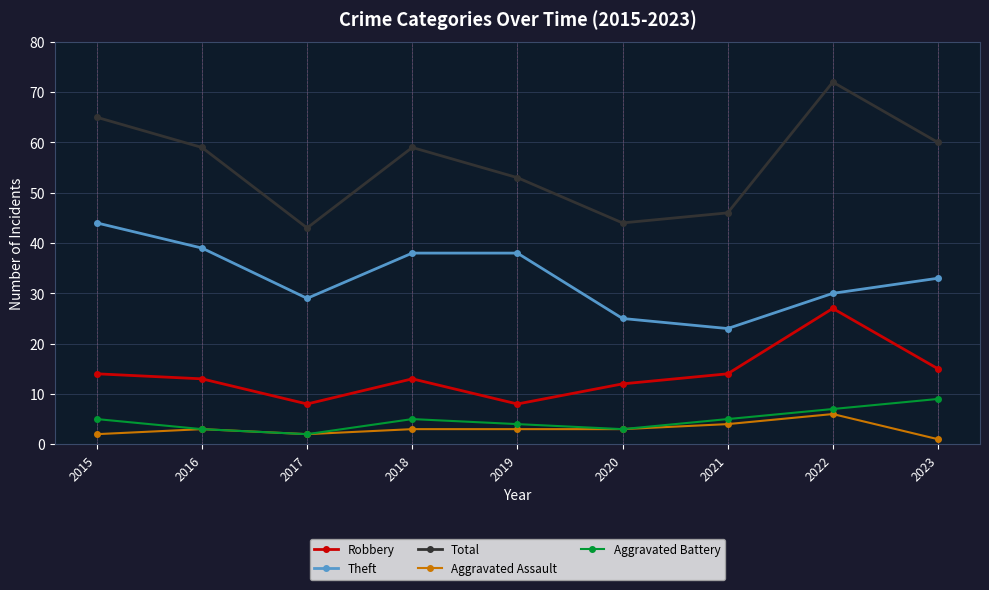

What is the average value of the Robbery series?

14